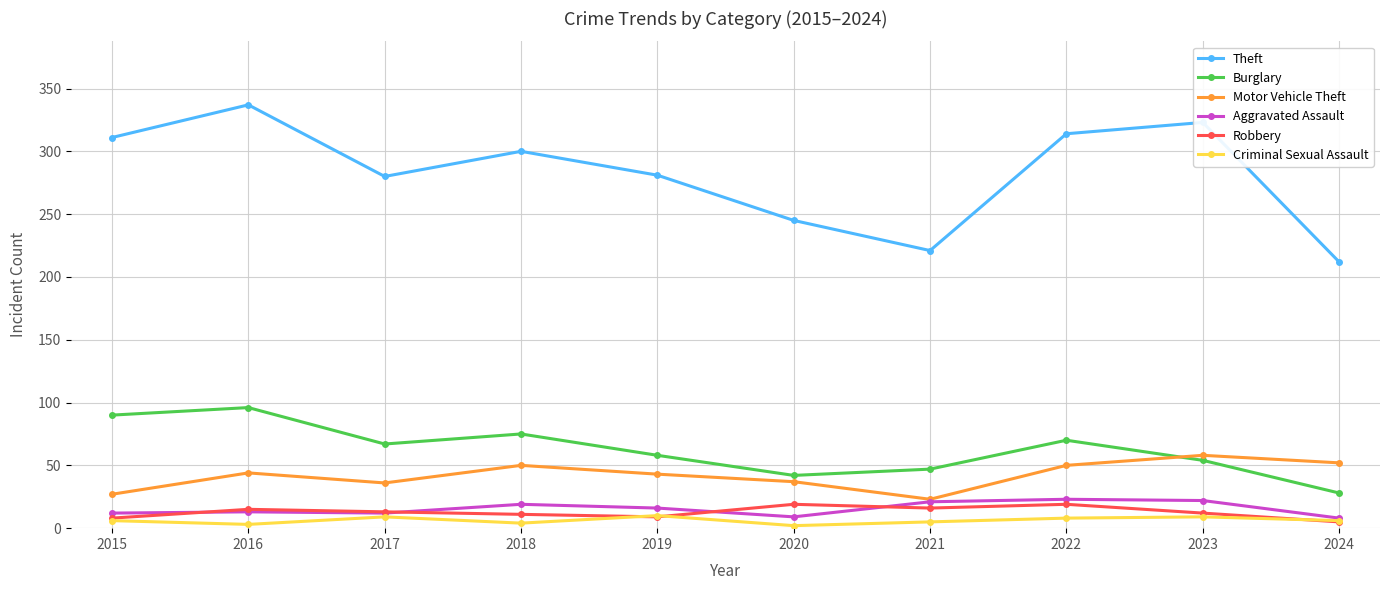

Is this an area chart (filled region under the line)?

No